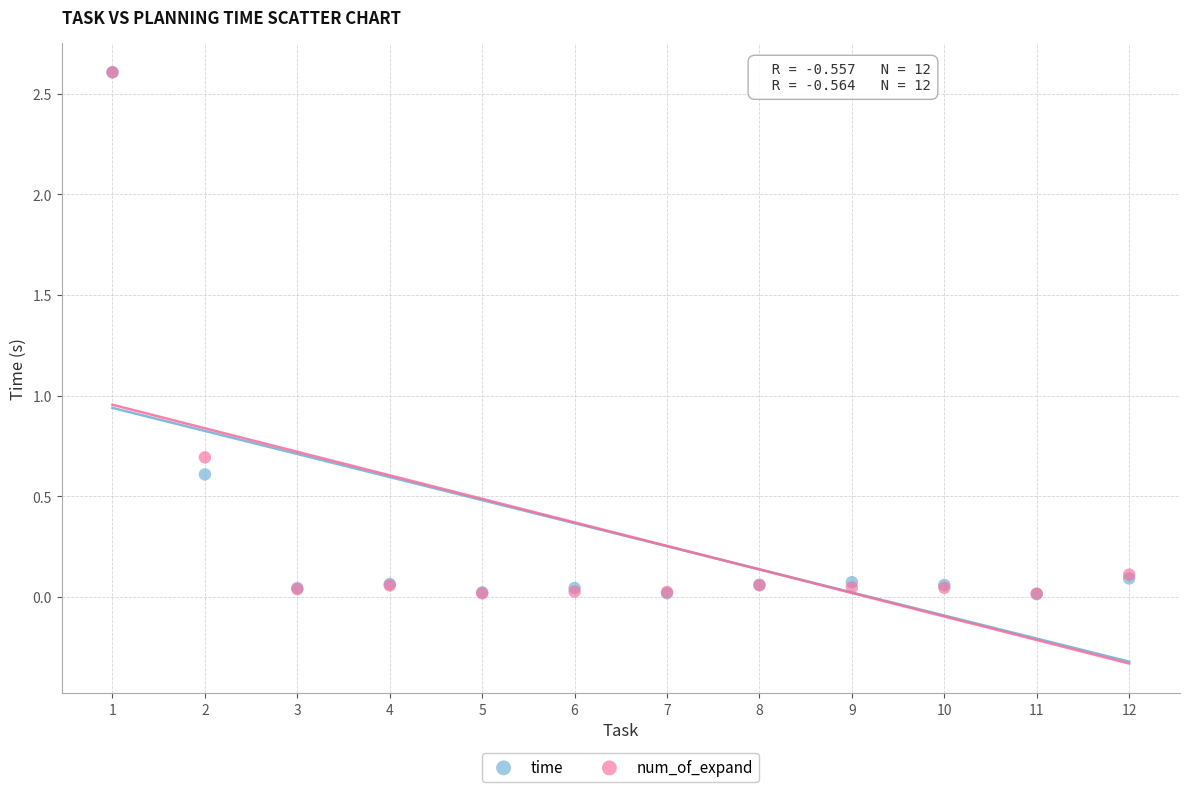

In the time series, what Y value is closest to 1?

0.6